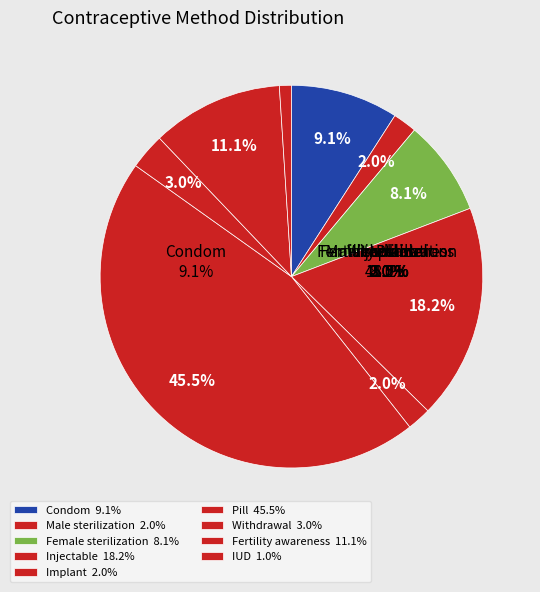

What percentage do Withdrawal and Pill together represent?

48.5%